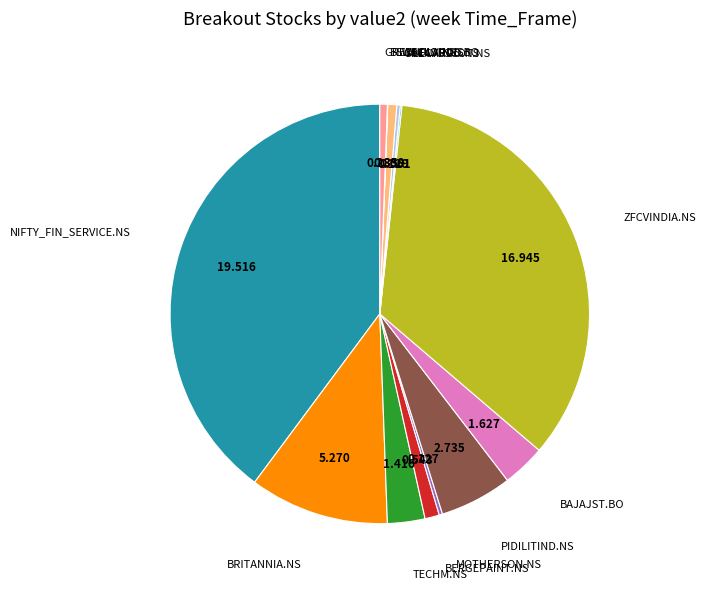

Is there a majority slice in this chart?

No